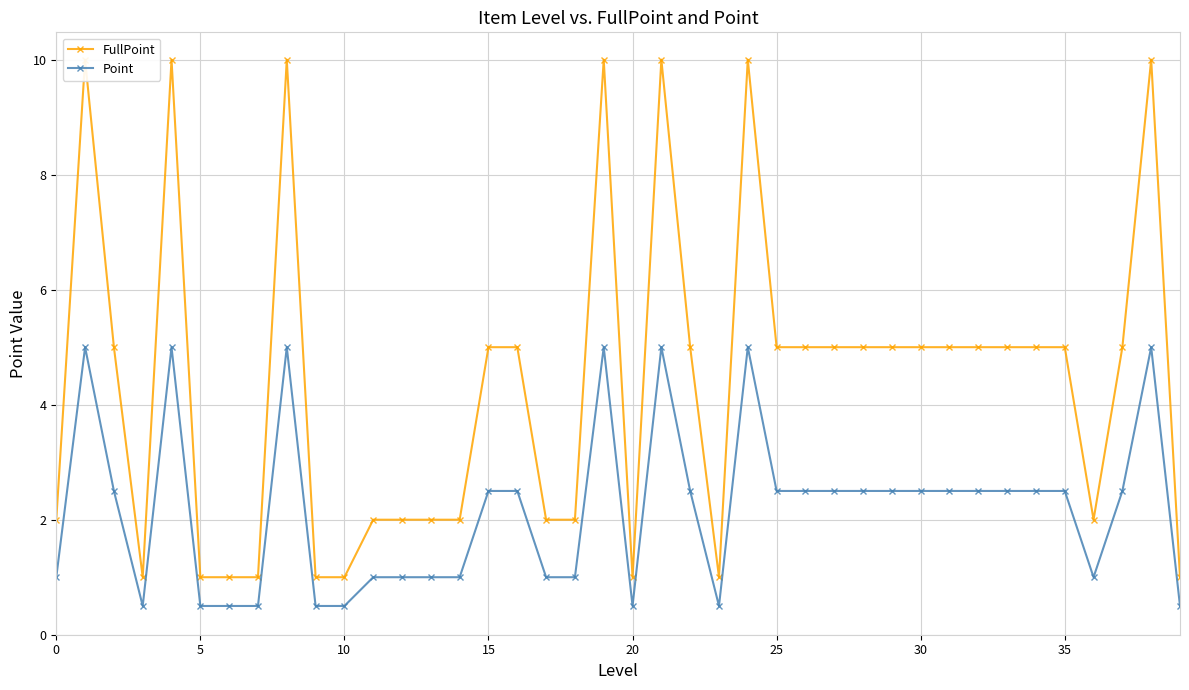

What is the maximum value shown in the chart?

10.0